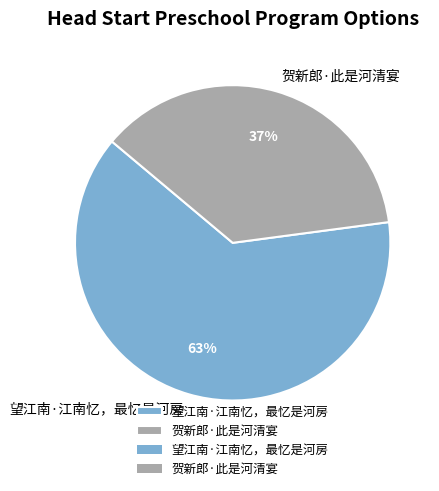

Which has a higher value, 贺新郎·此是河清宴 or 望江南·江南忆，最忆是河房?

望江南·江南忆，最忆是河房